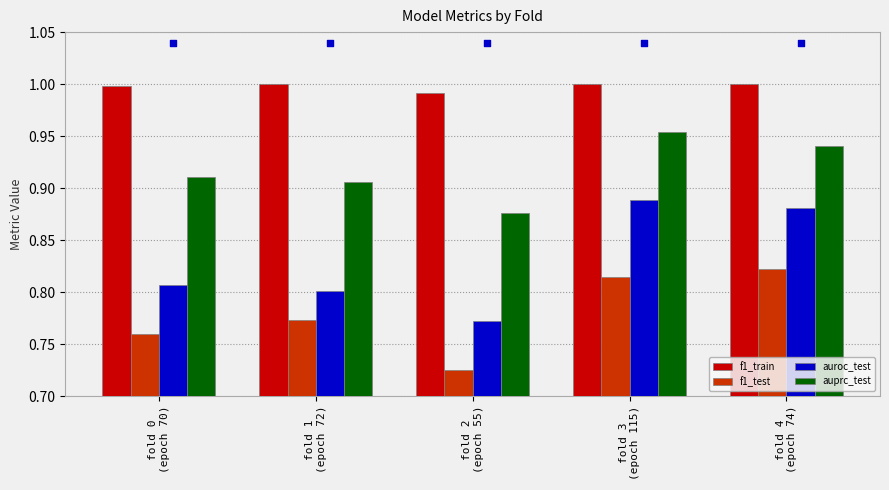

Which series has the largest total across all categories?

f1_train